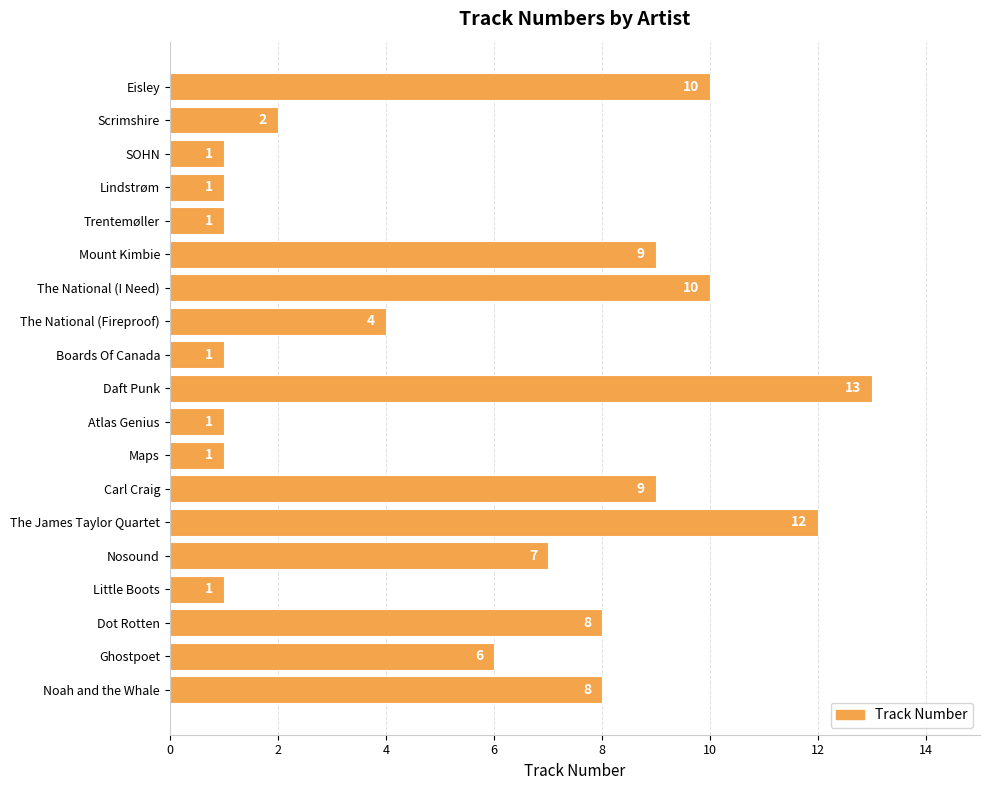

Which category has the highest value across all series?

Daft Punk